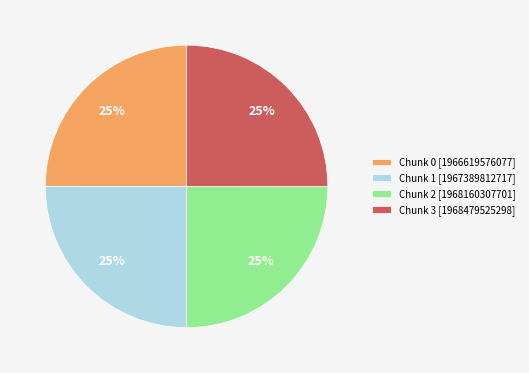

To the nearest percent, what is the average slice percentage?

25%